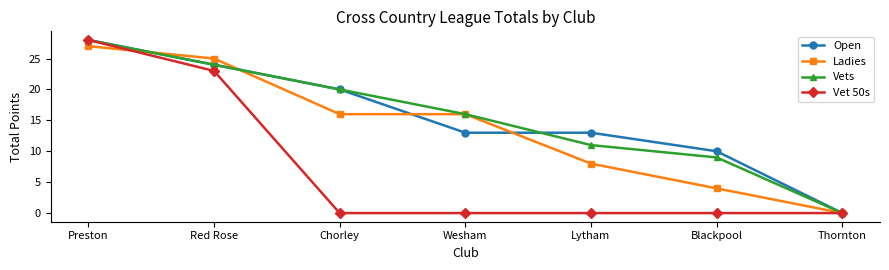

What is the total value across all series at Chorley?

56